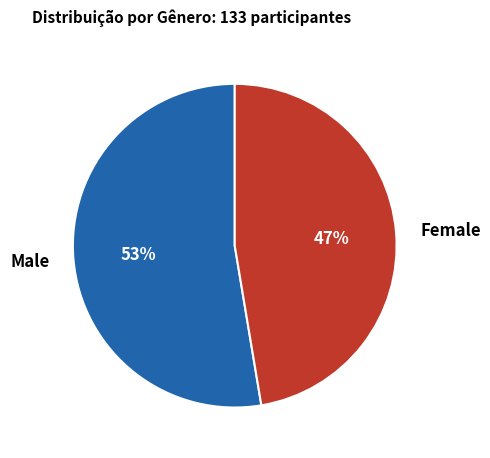

Is the sum of Female and Male greater than half?

Yes